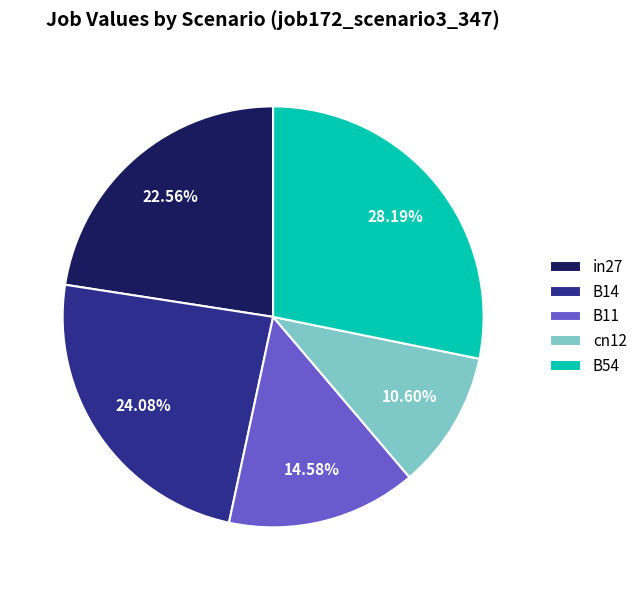

To the nearest percent, what is the combined percentage of in27 and cn12?

33%